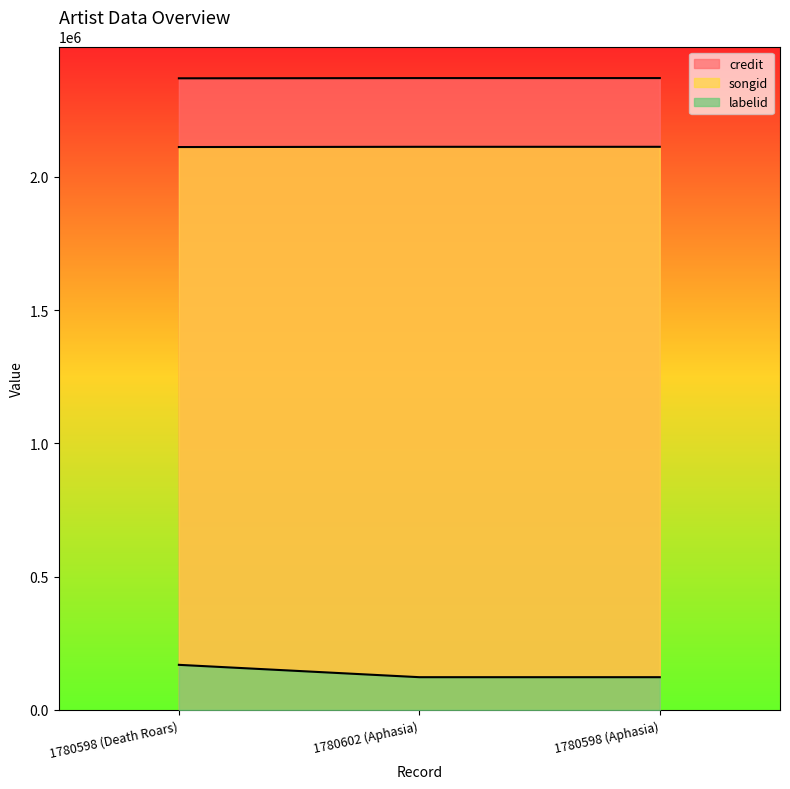

Rank the series by their maximum value, from highest to lowest.

credit, songid, labelid